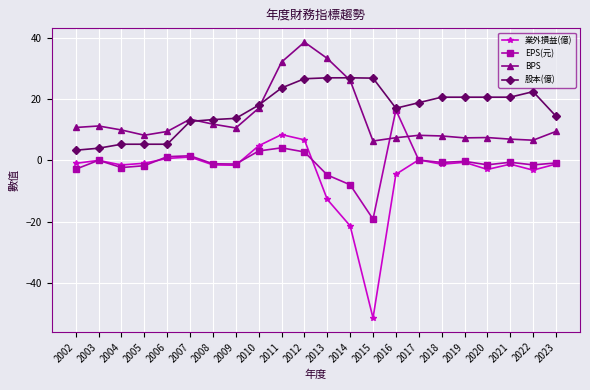

What value does the EPS(元) series have at 2010?

3.1